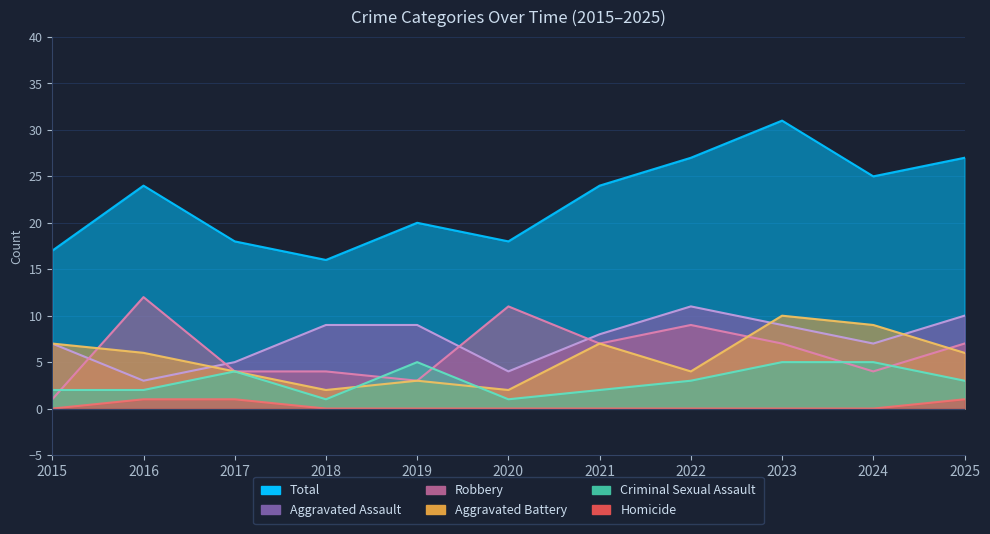

How many intersections are there between Robbery and Aggravated Assault?

4